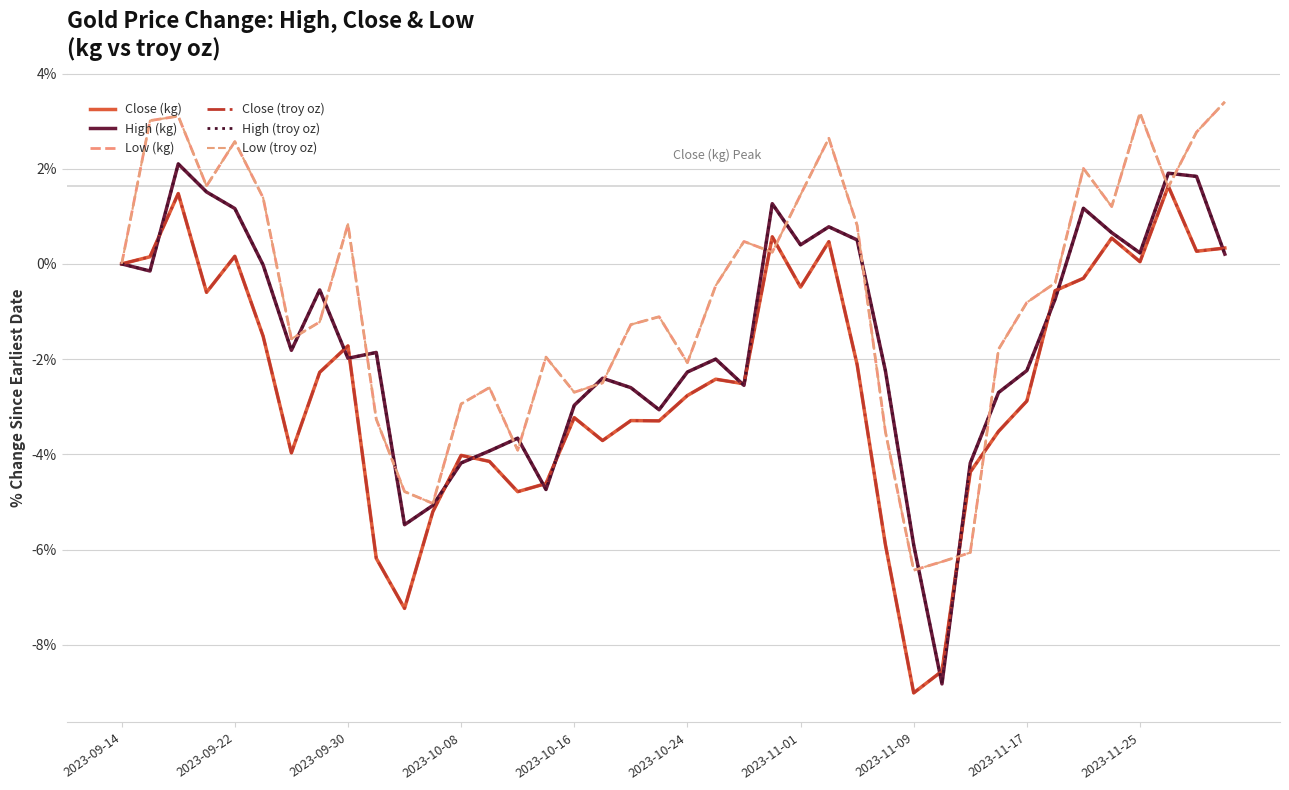

How many lines are shown in the chart?

6